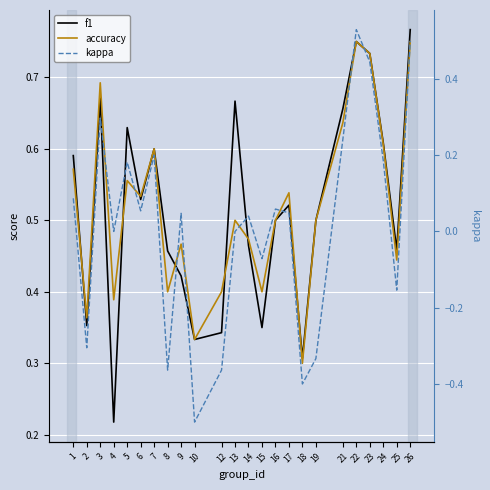

Which has a higher value, 7 or 1?

7